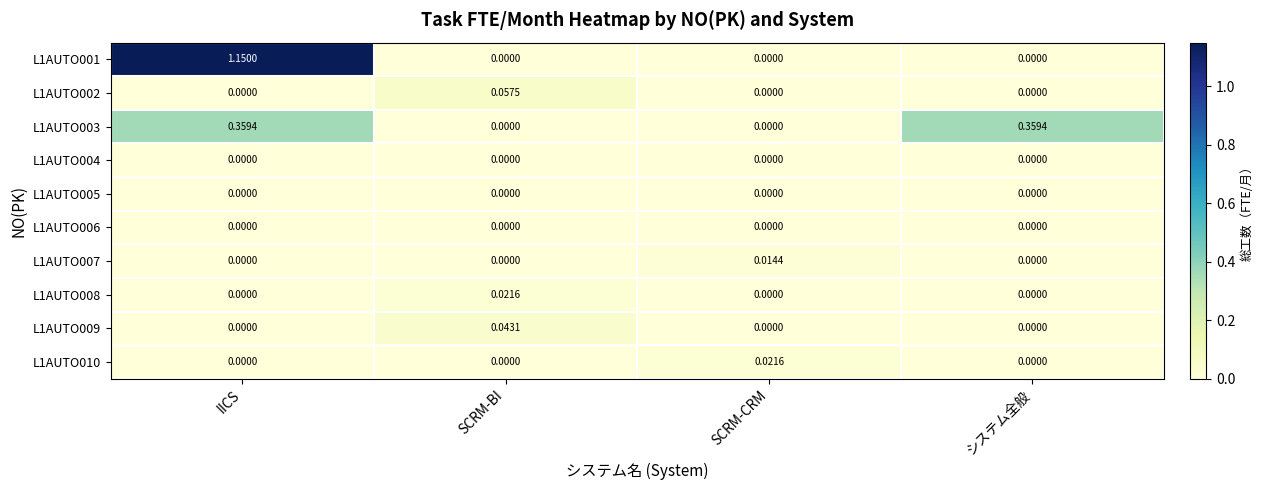

Which category has the highest value in the L1AUTO001 series?

IICS